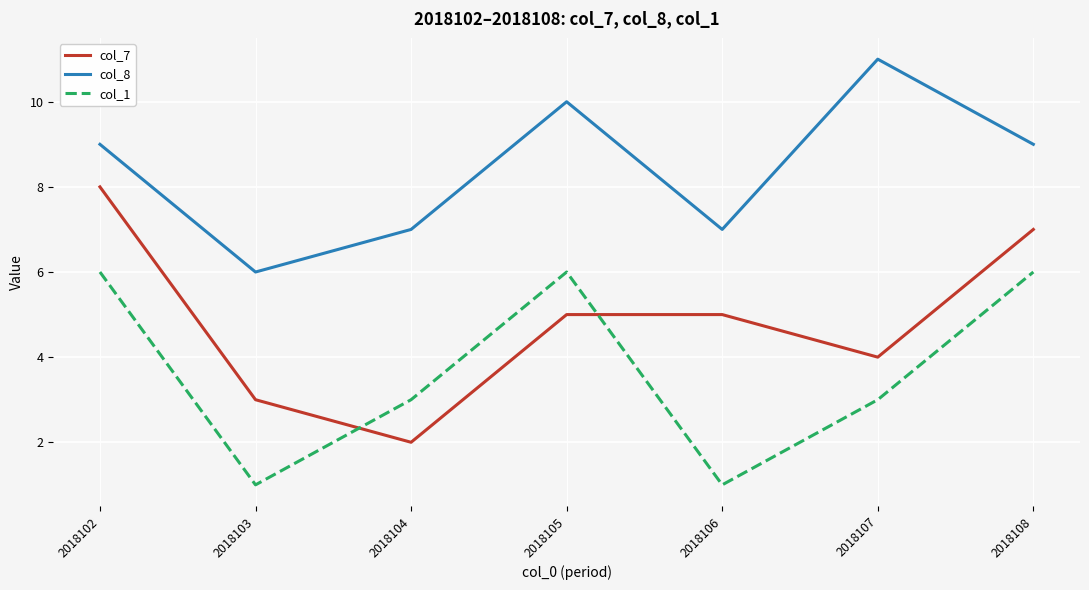

The col_1 series shows 3 at 2018104. True or false?

True